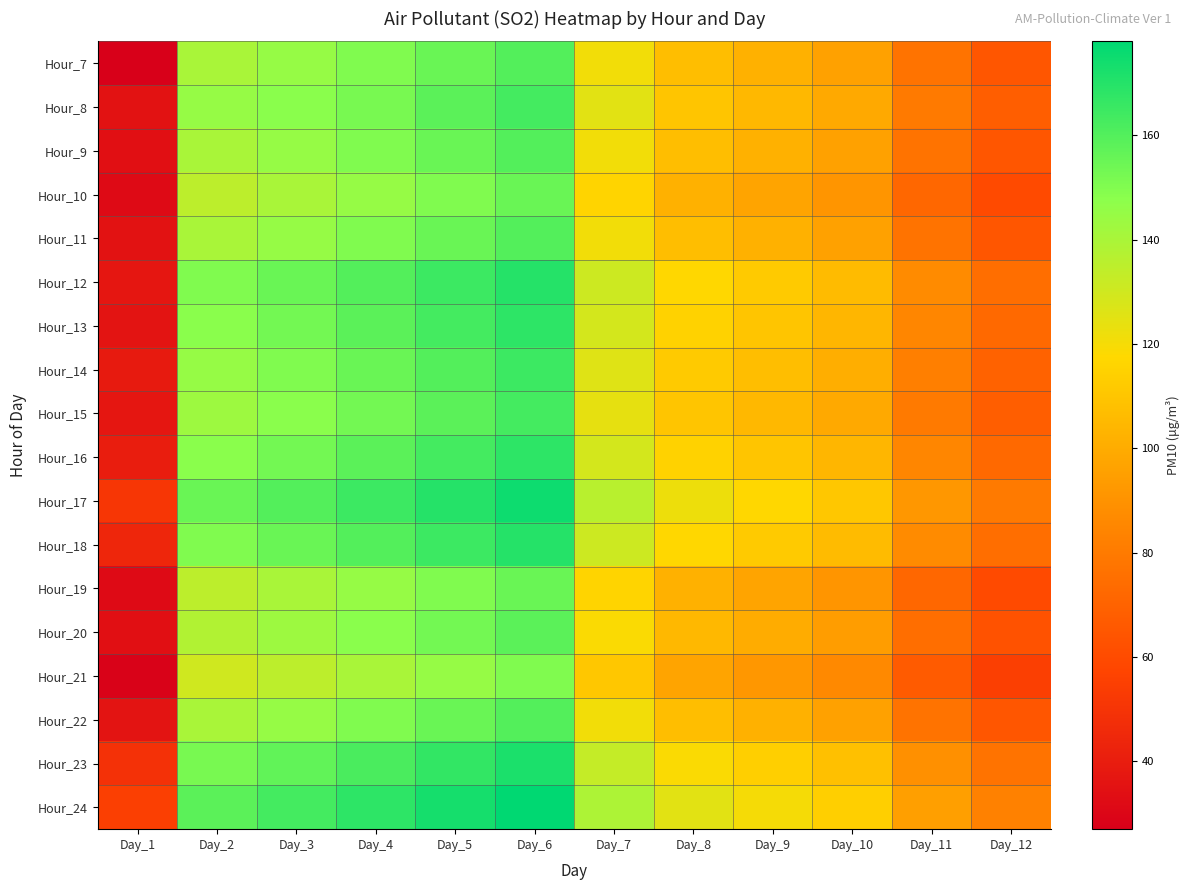

Count the number of categories in the chart.

12